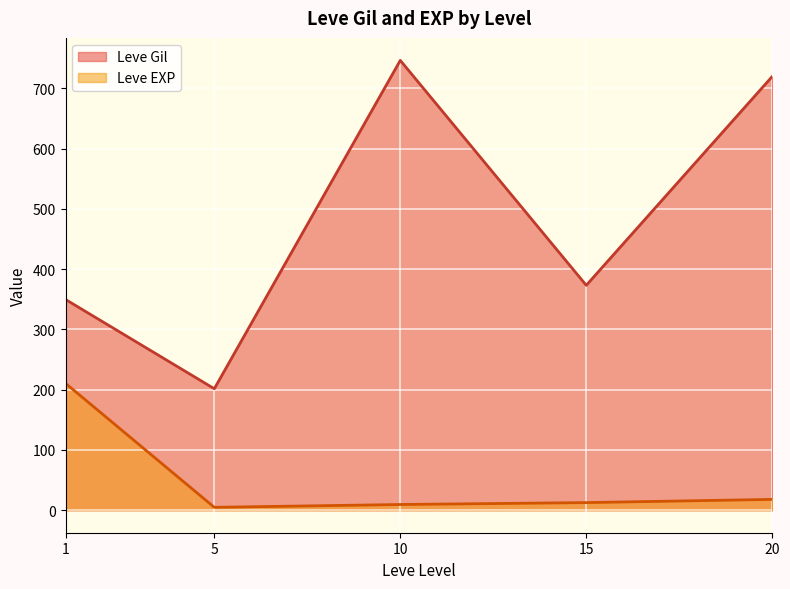

Which series has the largest total across all categories?

Leve Gil